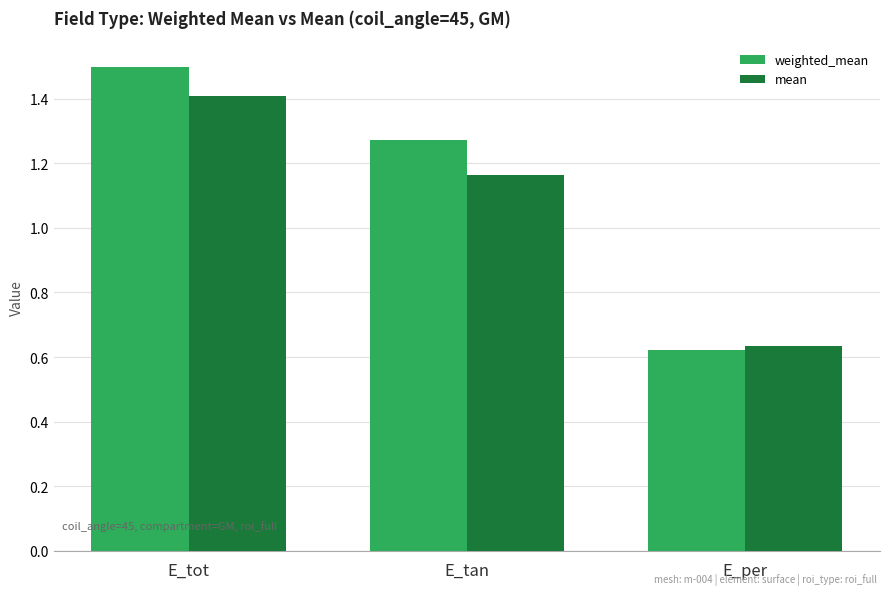

Rank the series by their maximum value, from lowest to highest.

mean, weighted_mean